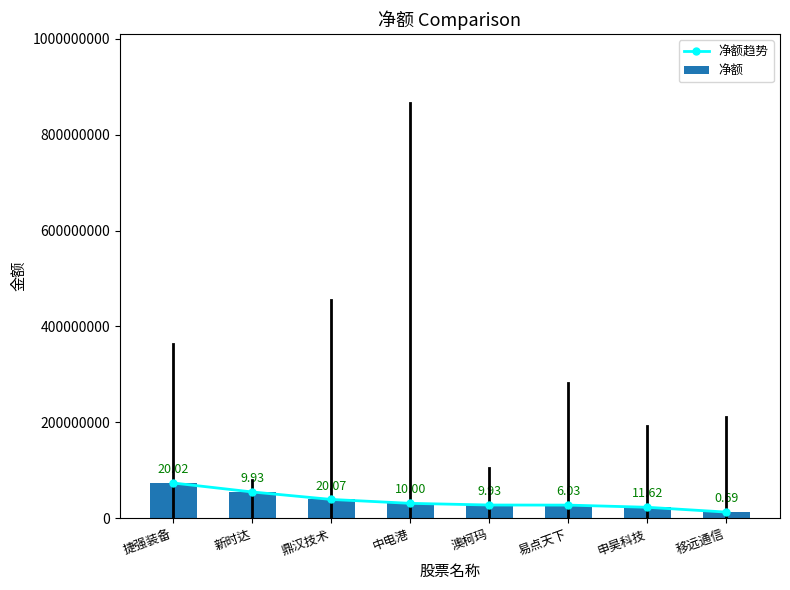

Rank the series at 申昊科技 from lowest to highest value.

净额趋势, 净额